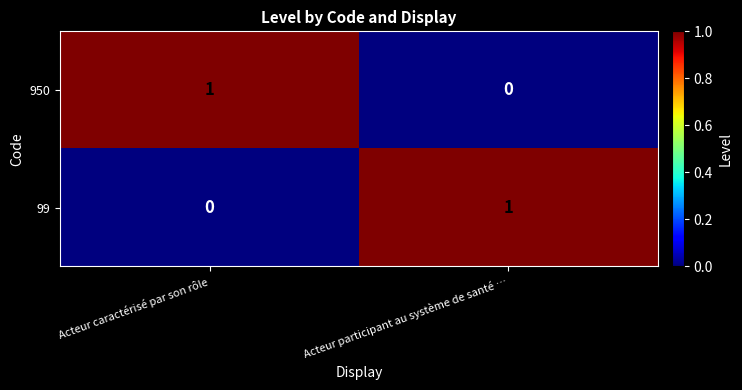

Is the value of 950 at Acteur caractérisé par son rôle greater than the value of 99 at Acteur caractérisé par son rôle?

Yes